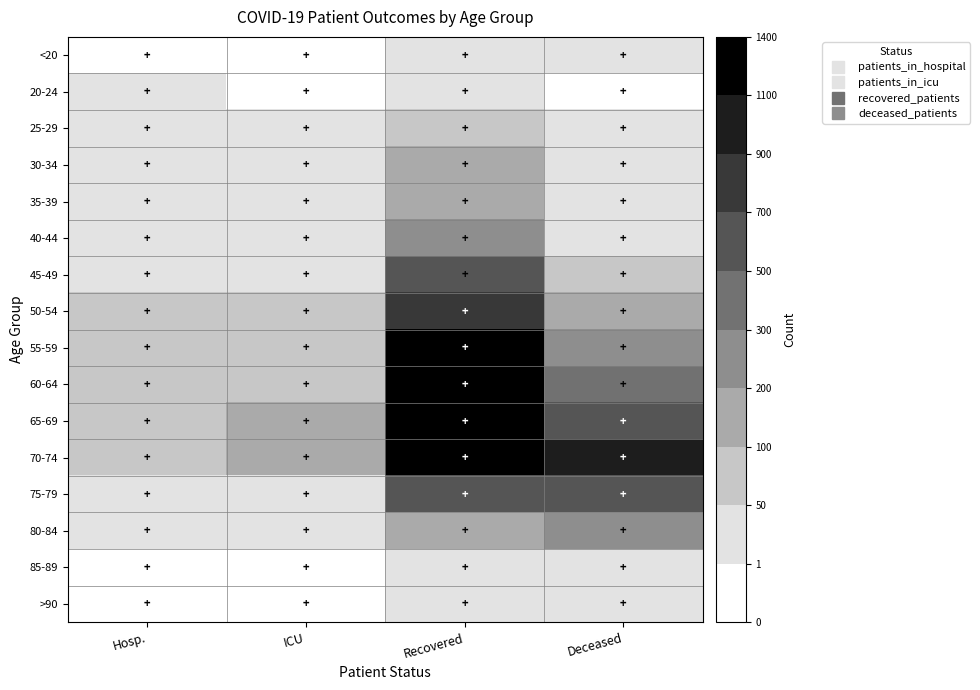

Rank the series by their maximum value, from lowest to highest.

>90, <20, 85-89, 20-24, 25-29, 30-34, 35-39, 80-84, 40-44, 45-49, 75-79, 50-54, 70-74, 55-59, 65-69, 60-64